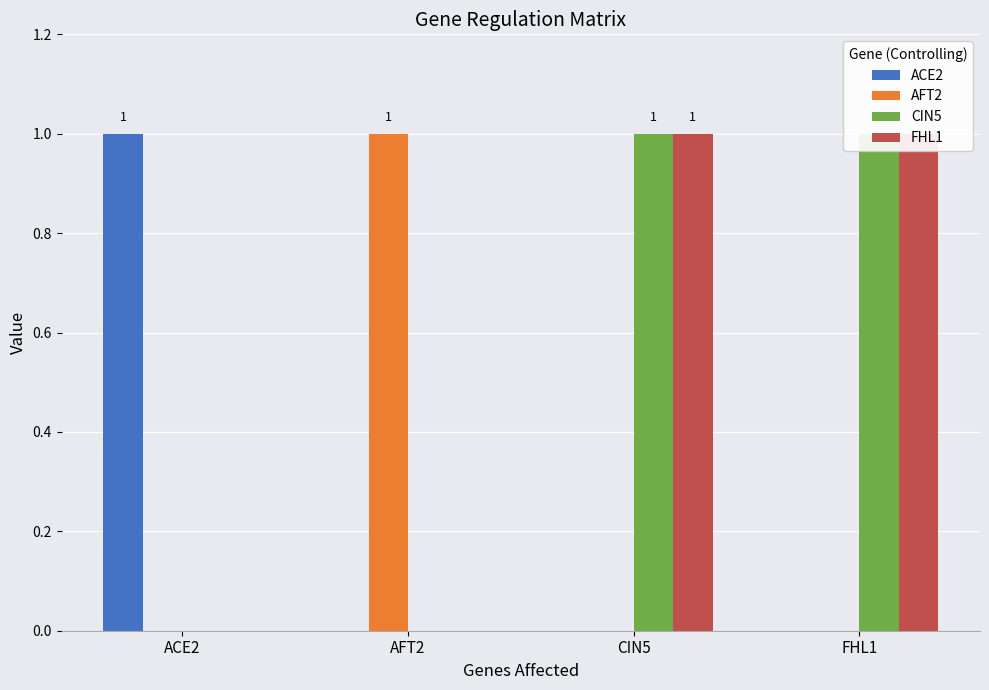

What are all the series names shown in the legend?

ACE2, AFT2, CIN5, FHL1